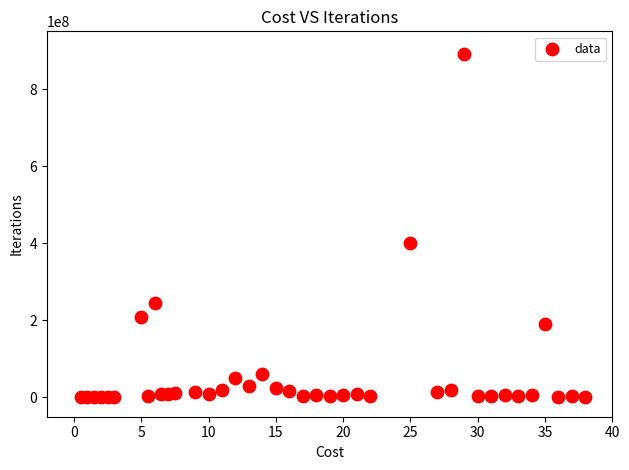

What Y value in the scatter plot is closest to 445150000?

400000000